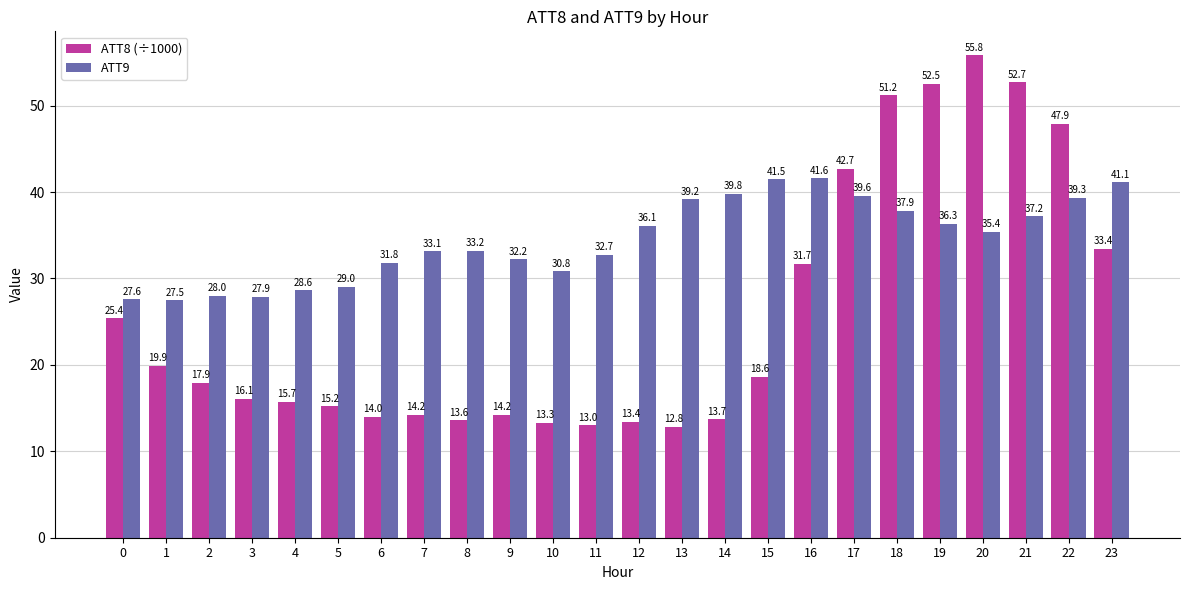

Count the number of categories in the chart.

24